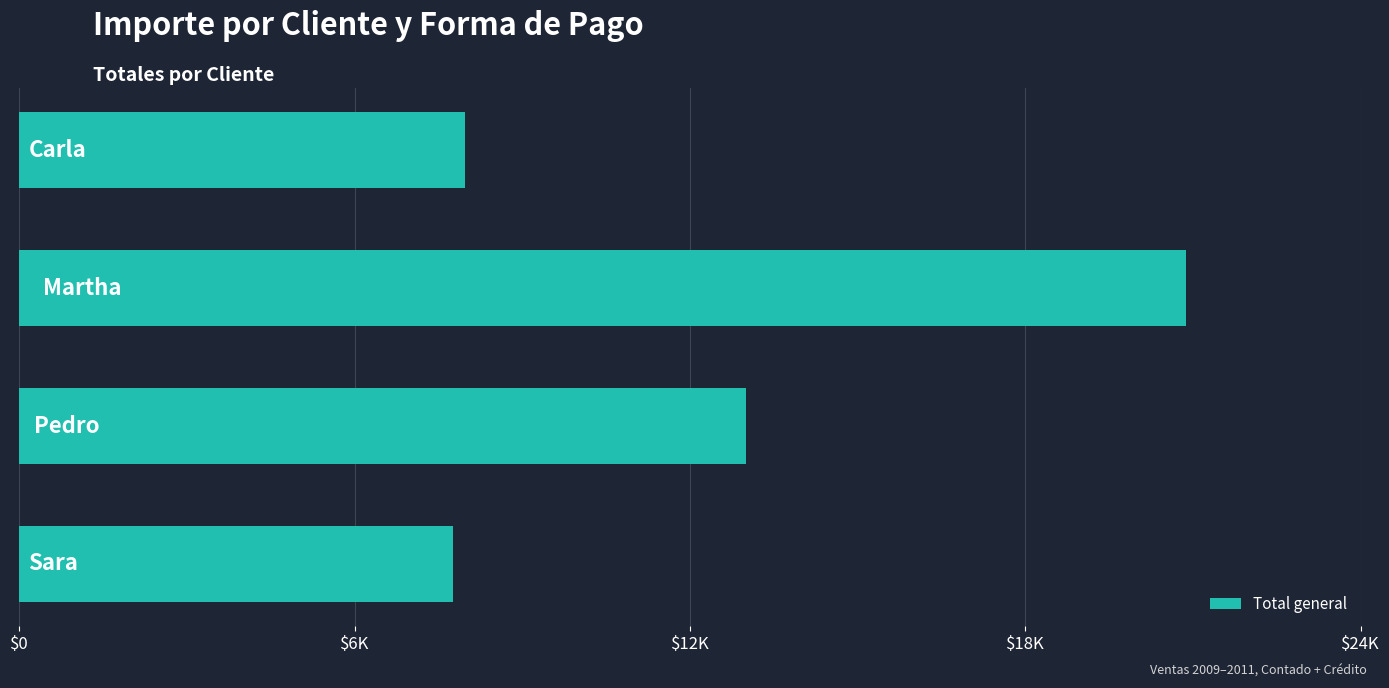

Are the bars horizontal?

Yes